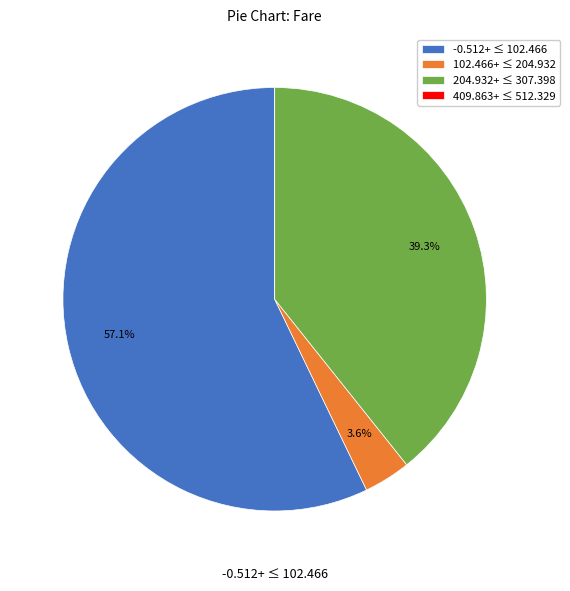

Is there any slice that represents more than half of the pie?

Yes